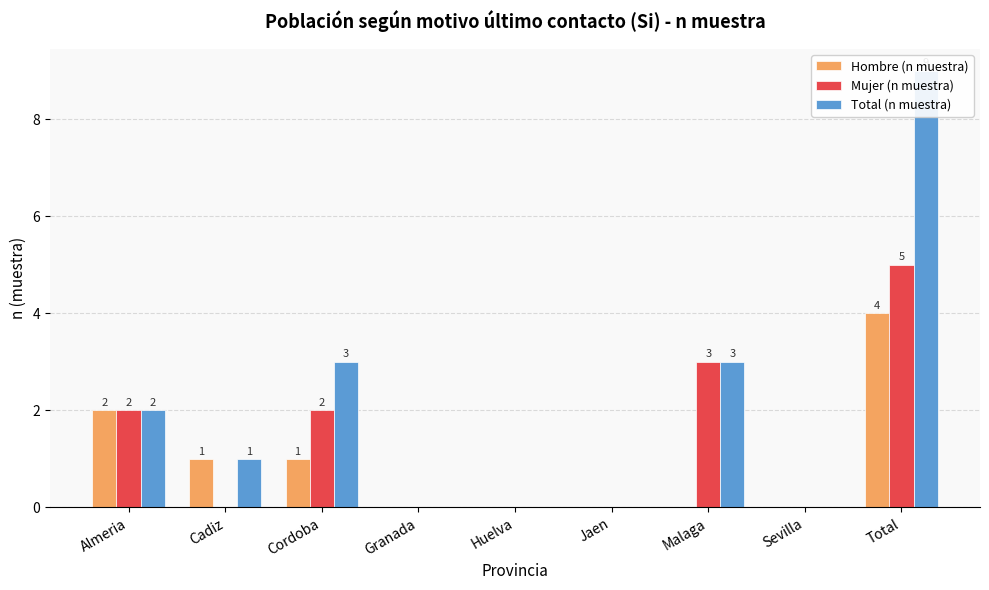

Which category has the lowest value in the Mujer (n muestra) series?

Cadiz